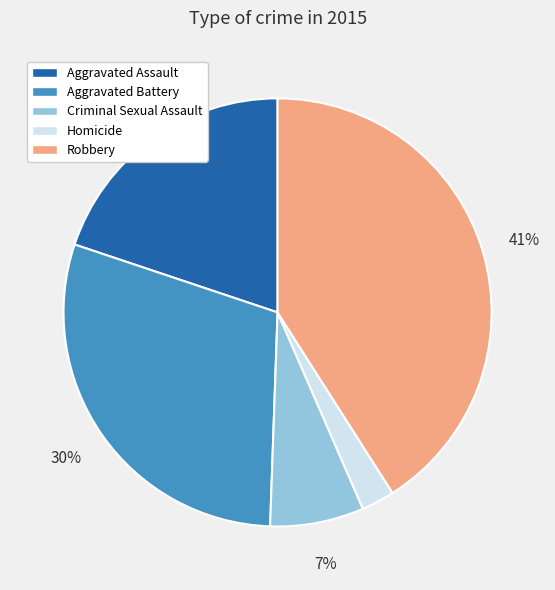

Combined, do Robbery and Aggravated Battery account for over 50%?

Yes